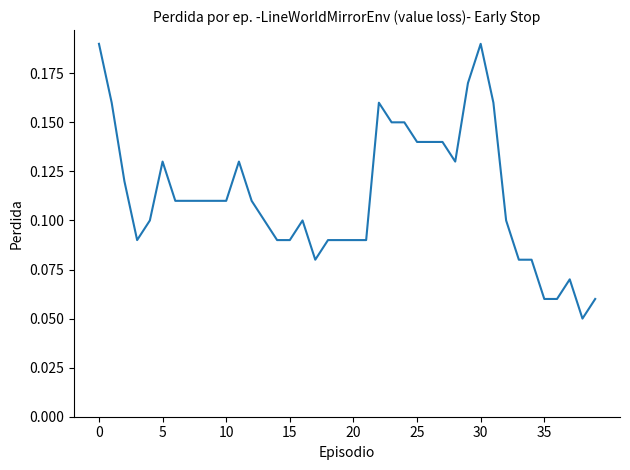

Count the number of data series in this chart.

1